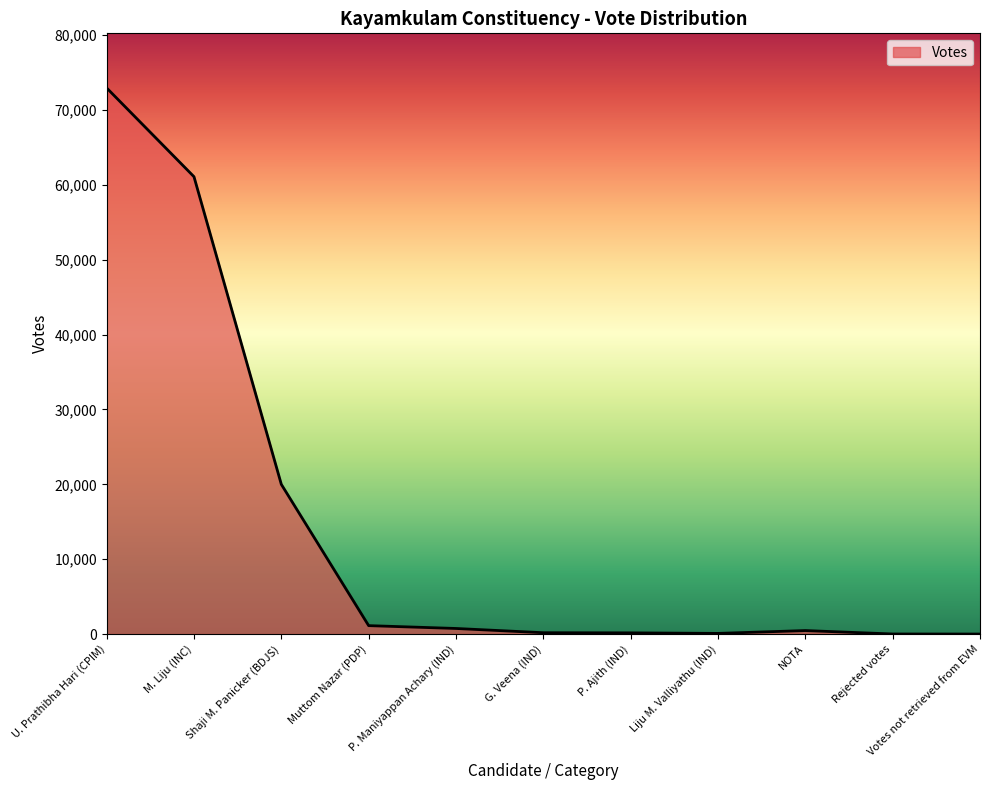

The value at NOTA is 466. True or false?

True